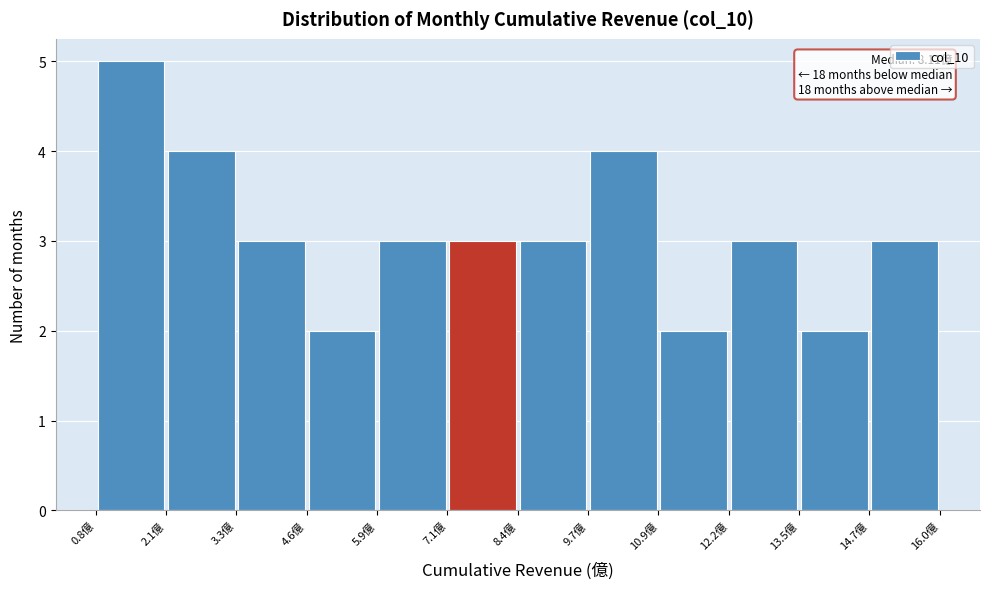

Over which range of the x-axis is the bar tallest?

0.8 to 2.0